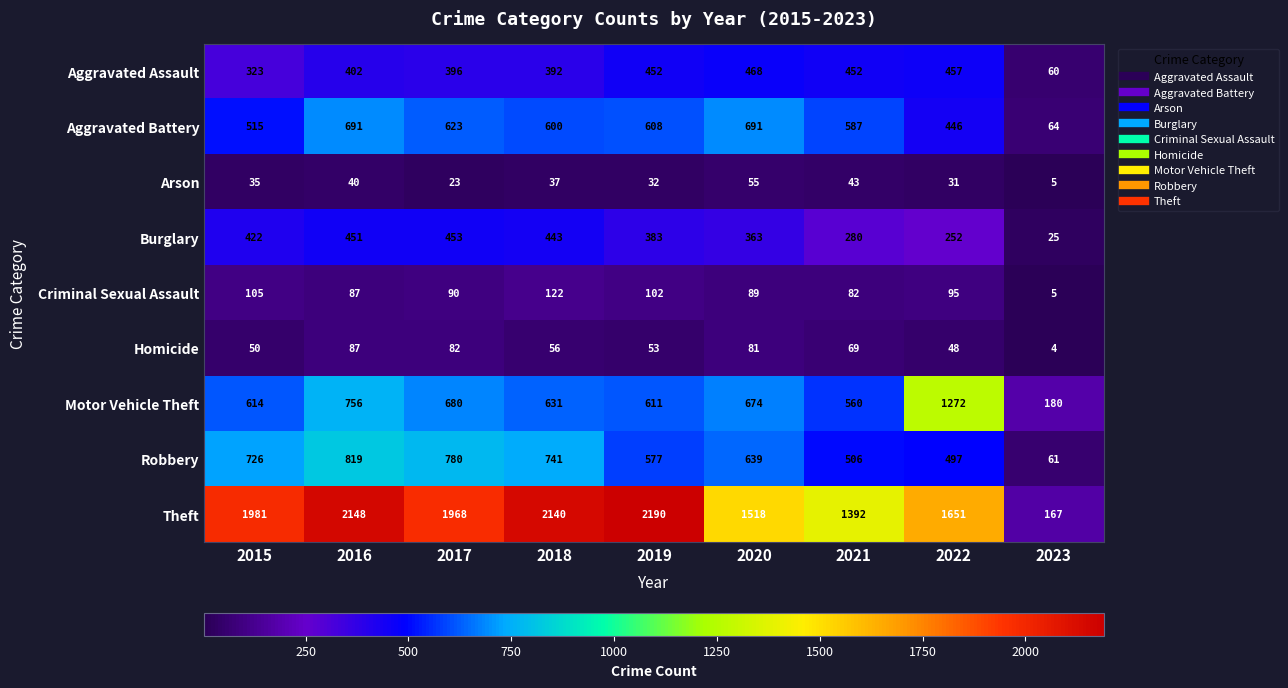

At which label does Arson reach its peak?

2020